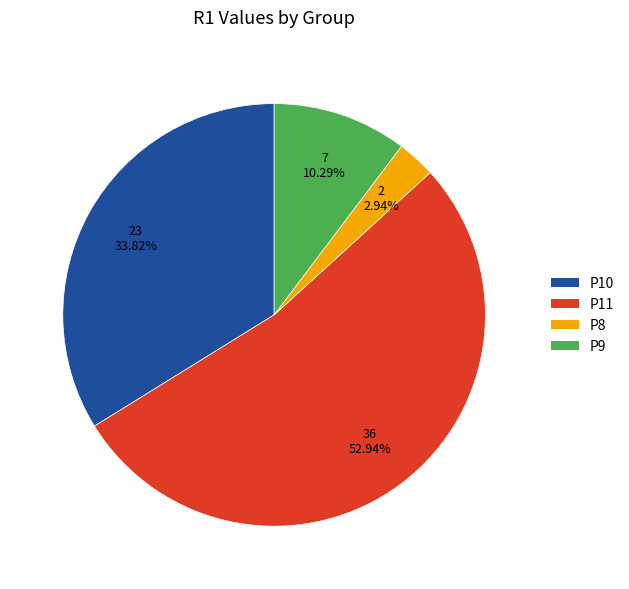

How much of the chart is everything except P10?

66.2%